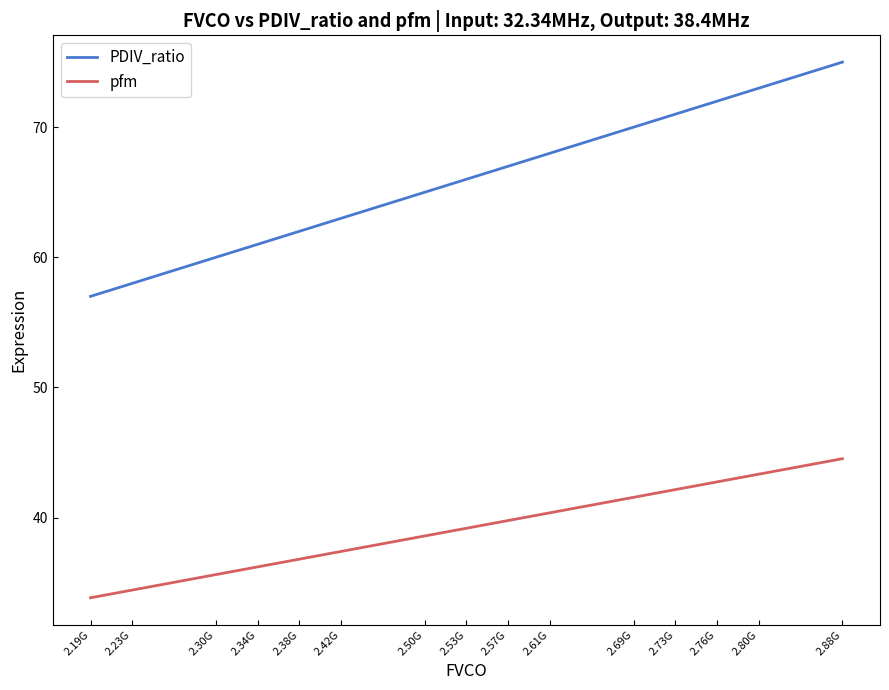

Reading left to right, list all the values displayed in this chart.

PDIV_ratio: 2.19G=57.0	2.23G=58.0	2.30G=60.0	2.34G=61.0	2.38G=62.0	2.42G=63.0	2.50G=65.0	2.53G=66.0	2.57G=67.0	2.61G=68.0	2.69G=70.0	2.73G=71.0	2.76G=72.0	2.80G=73.0	2.88G=75.0
pfm: 2.19G=33.8	2.23G=34.4	2.30G=35.6	2.34G=36.2	2.38G=36.8	2.42G=37.4	2.50G=38.6	2.53G=39.2	2.57G=39.8	2.61G=40.4	2.69G=41.6	2.73G=42.2	2.76G=42.7	2.80G=43.3	2.88G=44.5